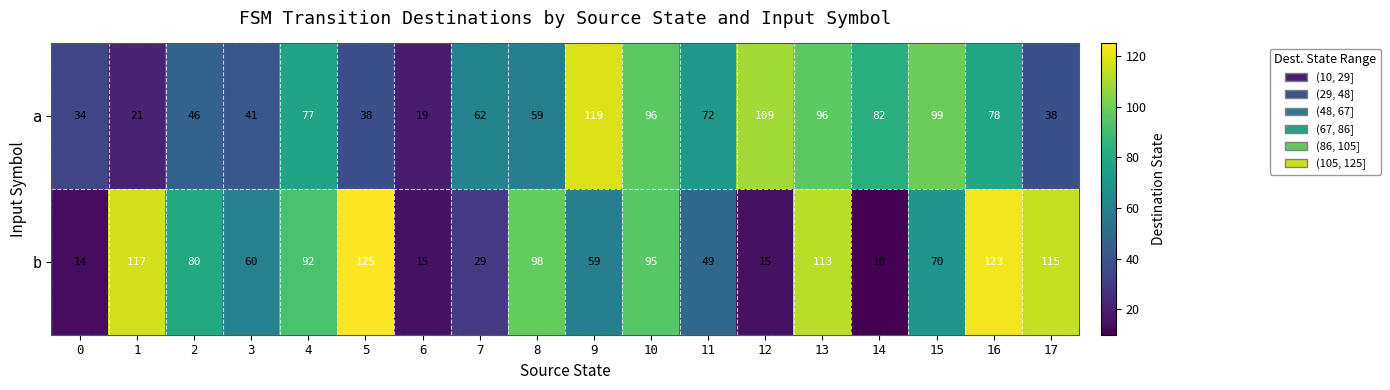

Which series has the largest total across all categories?

b